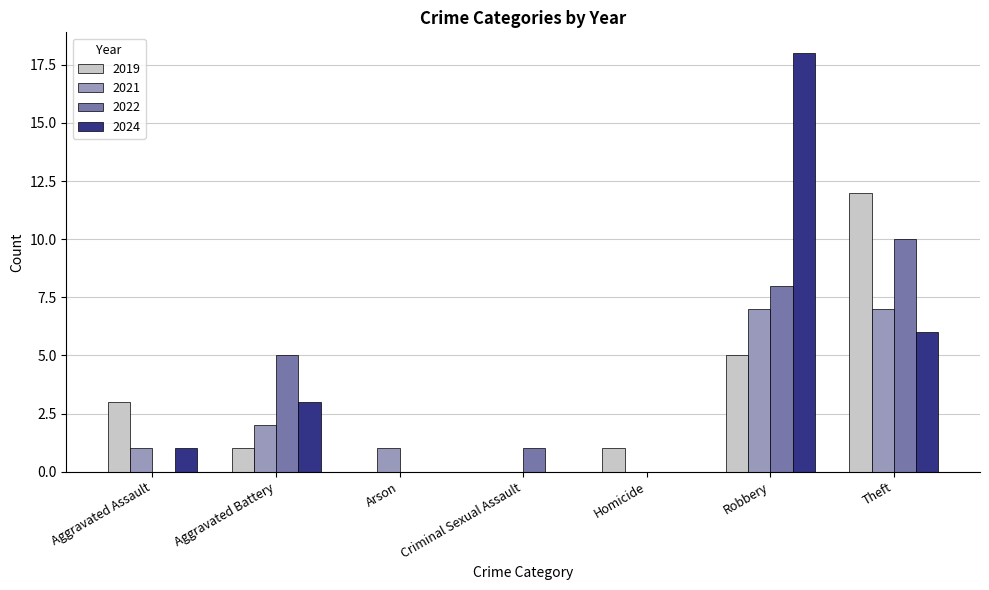

Reading right to left, what are all the values shown in this chart?

2019: Theft=12	Robbery=5	Homicide=1	Criminal Sexual Assault=0	Arson=0	Aggravated Battery=1	Aggravated Assault=3
2021: Theft=7	Robbery=7	Homicide=0	Criminal Sexual Assault=0	Arson=1	Aggravated Battery=2	Aggravated Assault=1
2022: Theft=10	Robbery=8	Homicide=0	Criminal Sexual Assault=1	Arson=0	Aggravated Battery=5	Aggravated Assault=0
2024: Theft=6	Robbery=18	Homicide=0	Criminal Sexual Assault=0	Arson=0	Aggravated Battery=3	Aggravated Assault=1